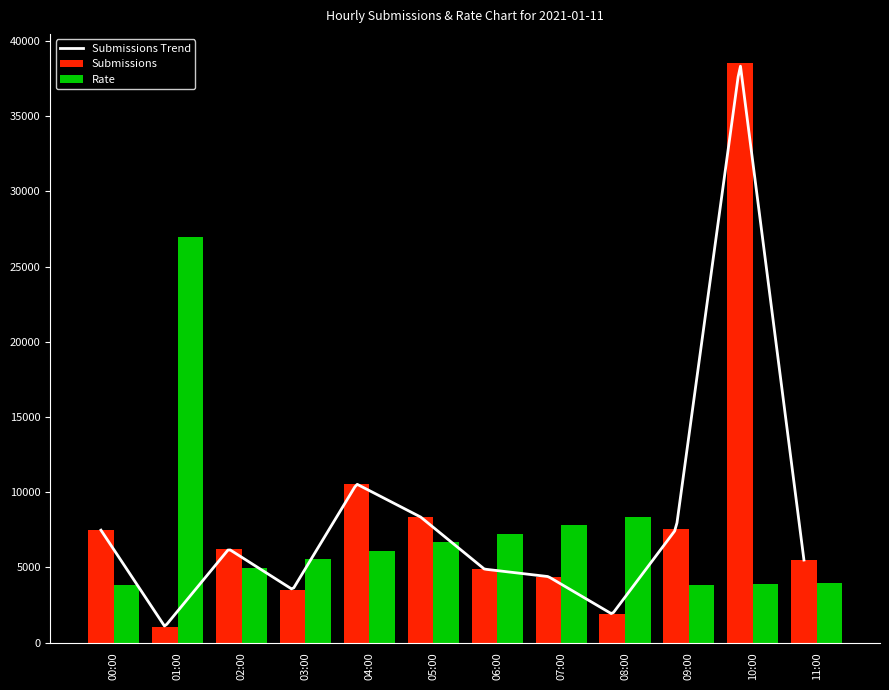

Which label corresponds to the smallest value in the chart?

01:00